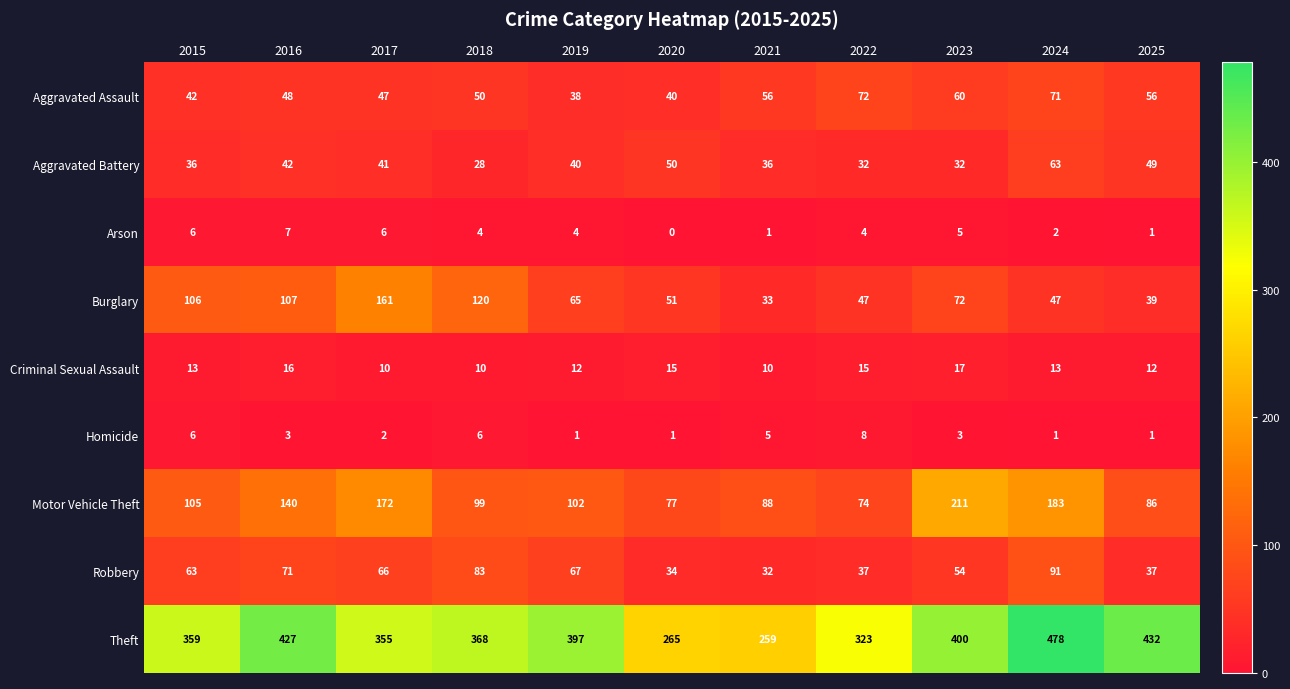

The Criminal Sexual Assault series shows 13 at 2015. True or false?

True